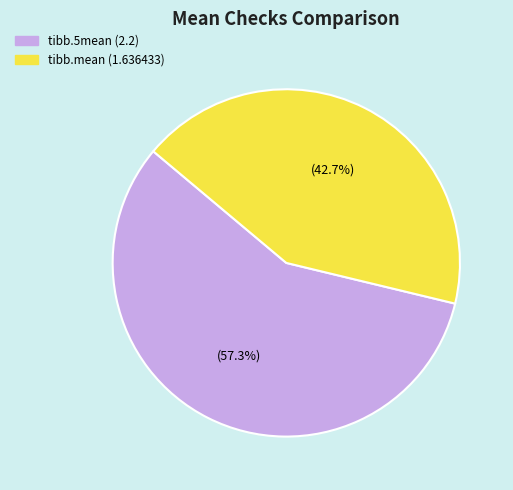

Between tibb.5mean (2.2) and tibb.mean (1.636433), which is larger?

tibb.5mean (2.2)